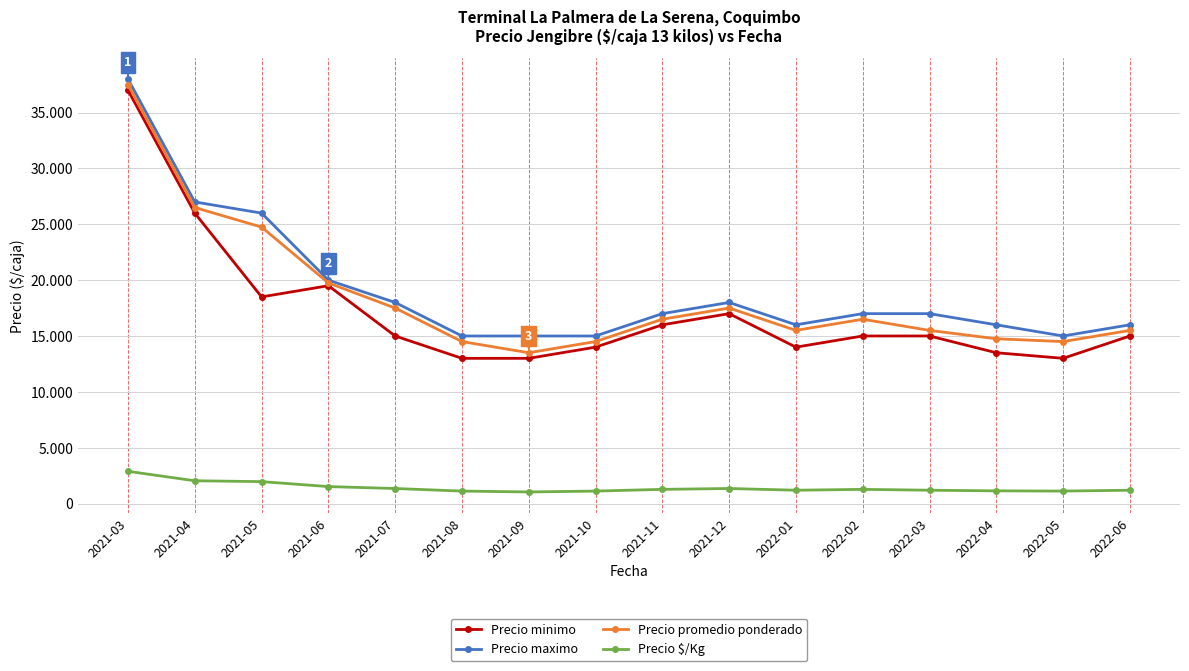

Reading left to right, list all the values displayed in this chart.

Precio minimo: 37000	26000	18500	19500	15000	13000	13000	14000	16000	17000	14000	15000	15000	13500	13000	15000
Precio maximo: 38000	27000	26000	20000	18000	15000	15000	15000	17000	18000	16000	17000	17000	16000	15000	16000
Precio promedio ponderado: 37500	26500	24750	19750	17500	14500	13500	14500	16500	17500	15500	16500	15500	14750	14500	15500
Precio $/Kg: 2885	2038	1962	1519	1346	1115	1038	1115	1269	1346	1192	1269	1192	1135	1115	1192